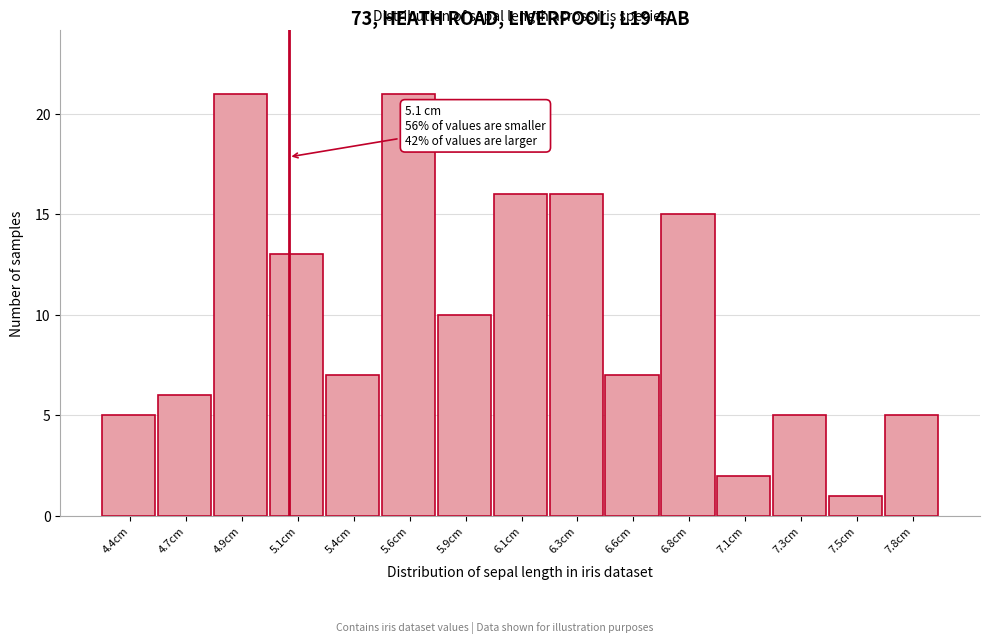

Reading left to right, extract all data points from this chart.

5	6	21	13	7	21	10	16	16	7	15	2	5	1	5